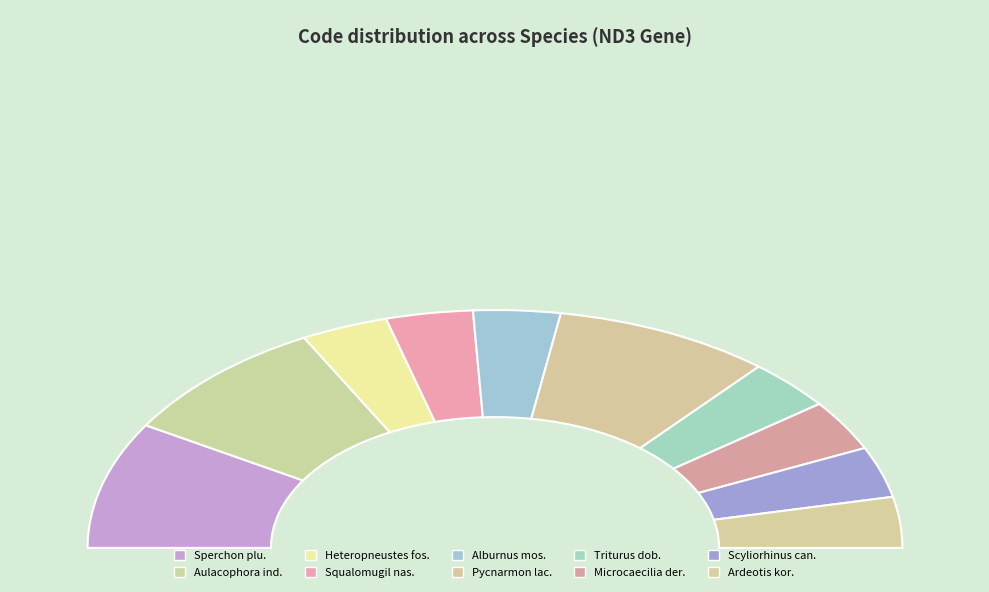

Count the number of slices in the pie.

10